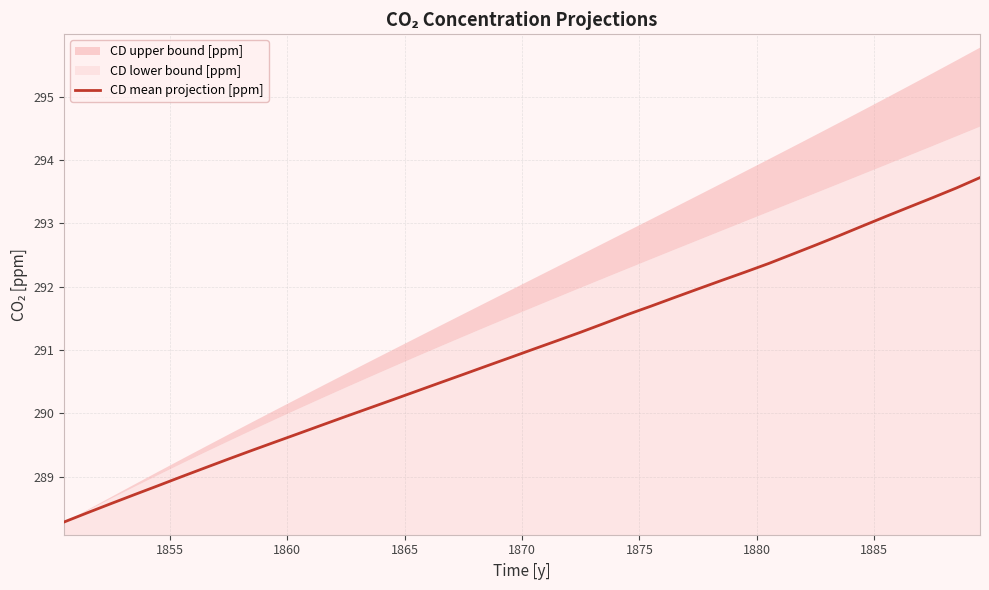

How many lines are shown in the chart?

1